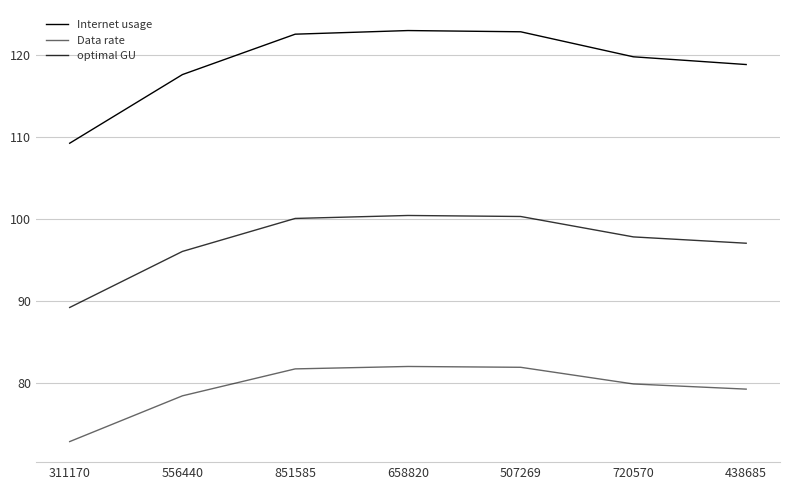

How many lines are shown in the chart?

3